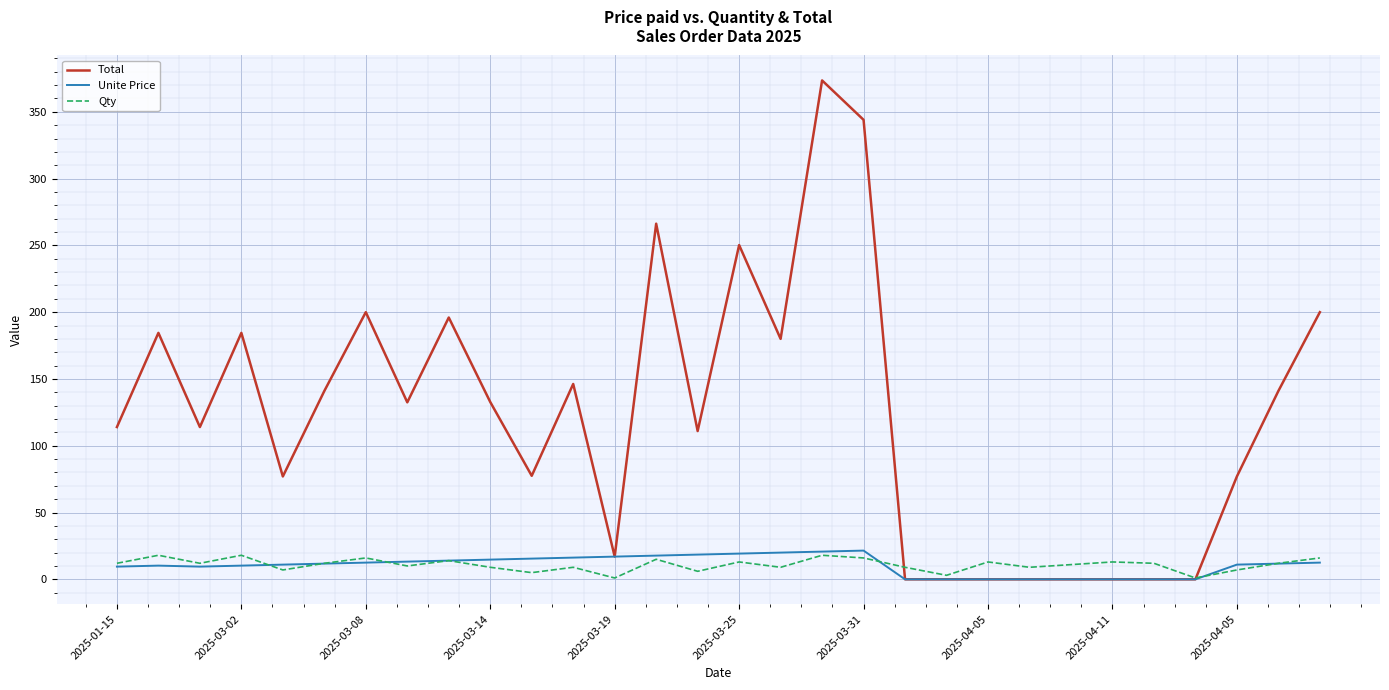

What is the average value of the Total series?

122.0